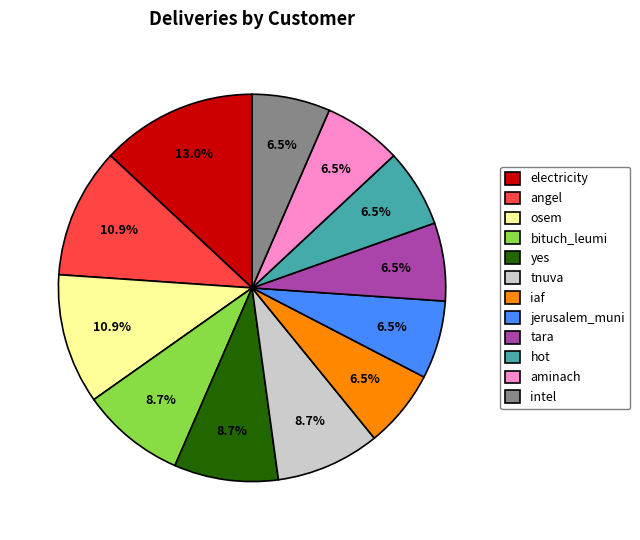

Between angel and hot, which is larger?

angel